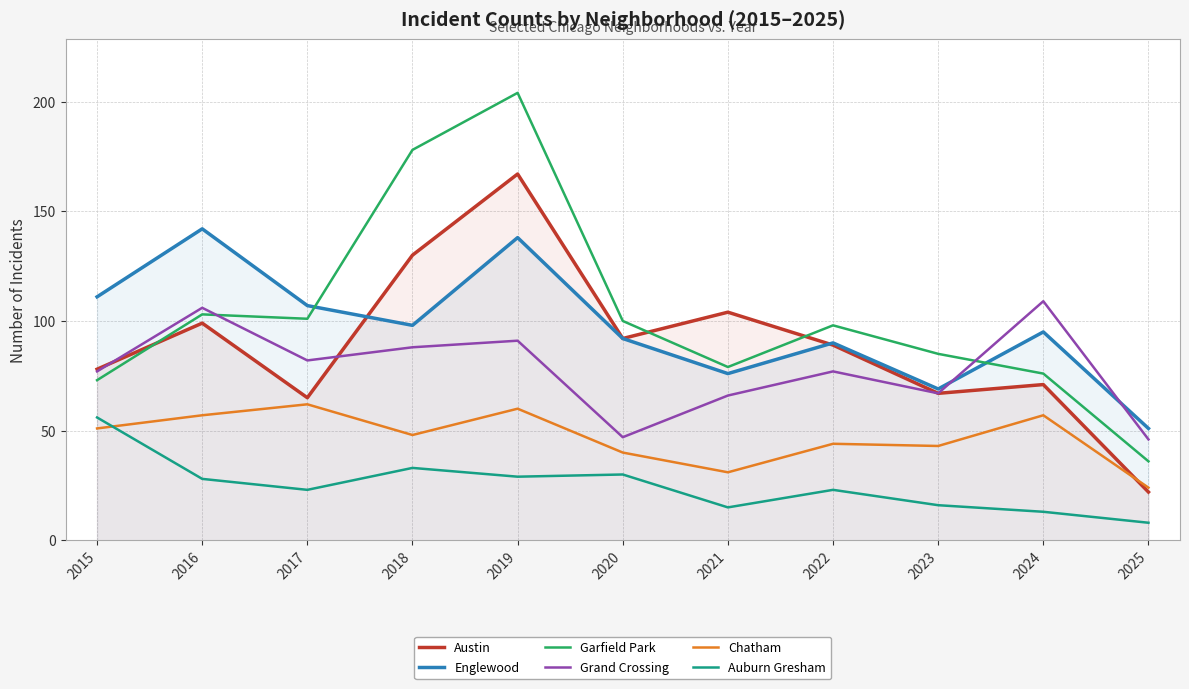

What is the spread (max minus min) of values at 2020?

70